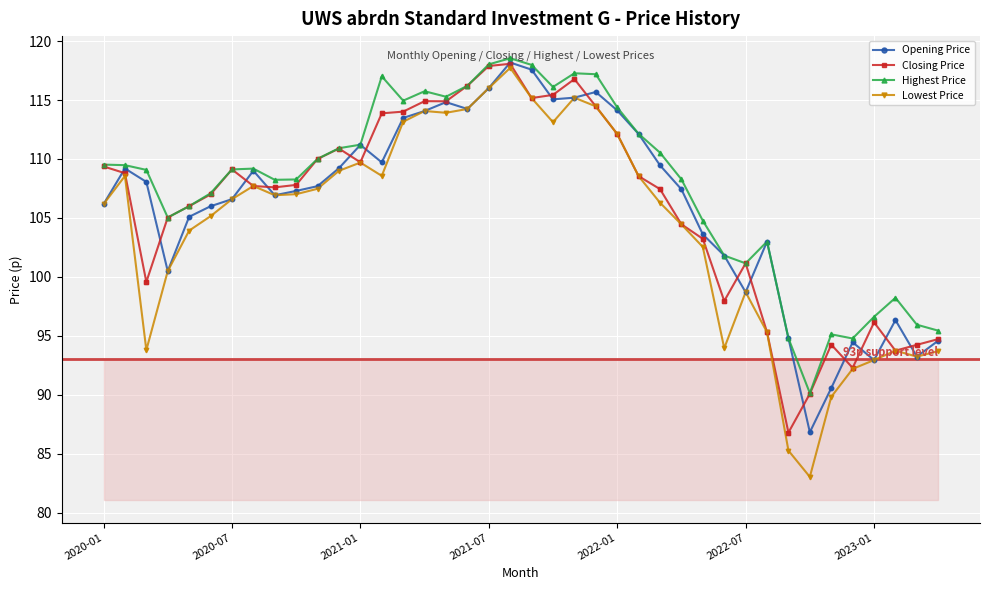

What is the value of the Lowest Price point at the 15th from the left?

113.2